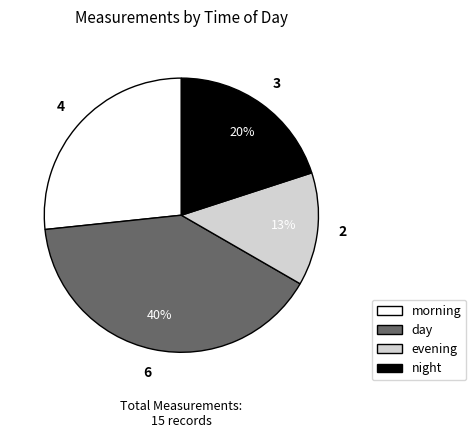

What percentage is NOT represented by evening?

86.7%